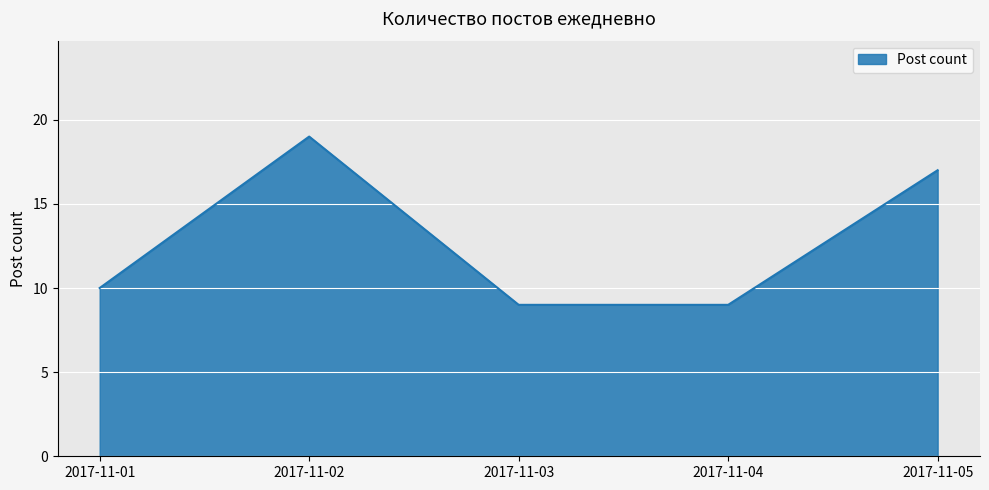

The chart shows a value of 26 at 2017-11-02. True or false?

False